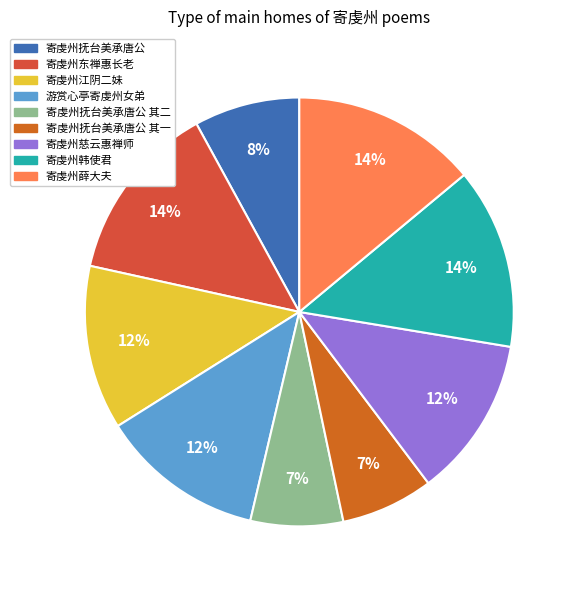

How many slices are in this pie chart?

9